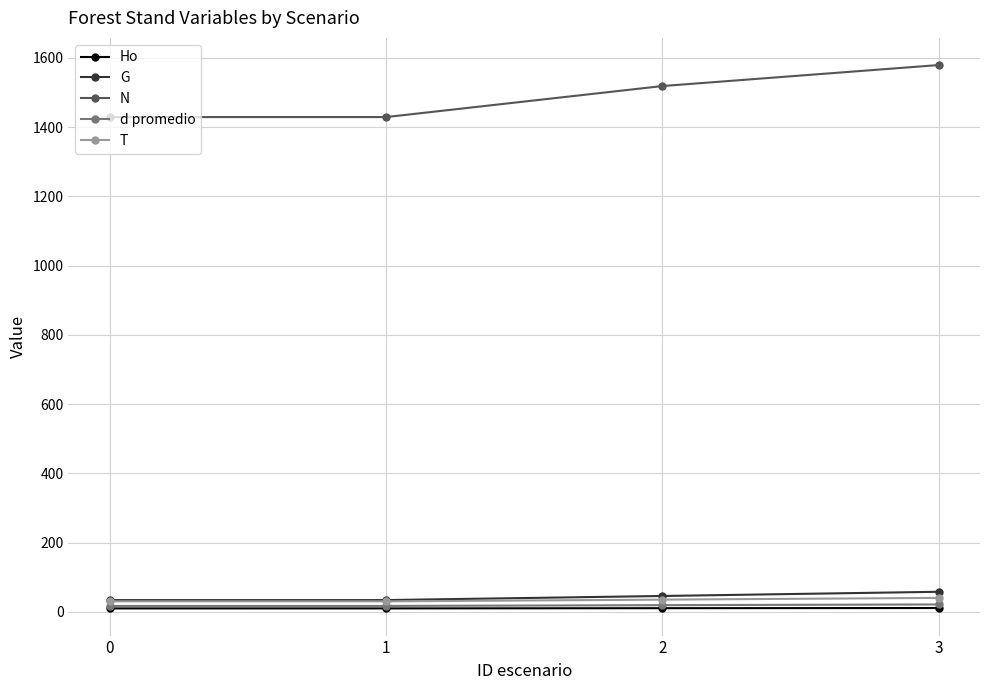

The G series shows 33.7 at 0. True or false?

True